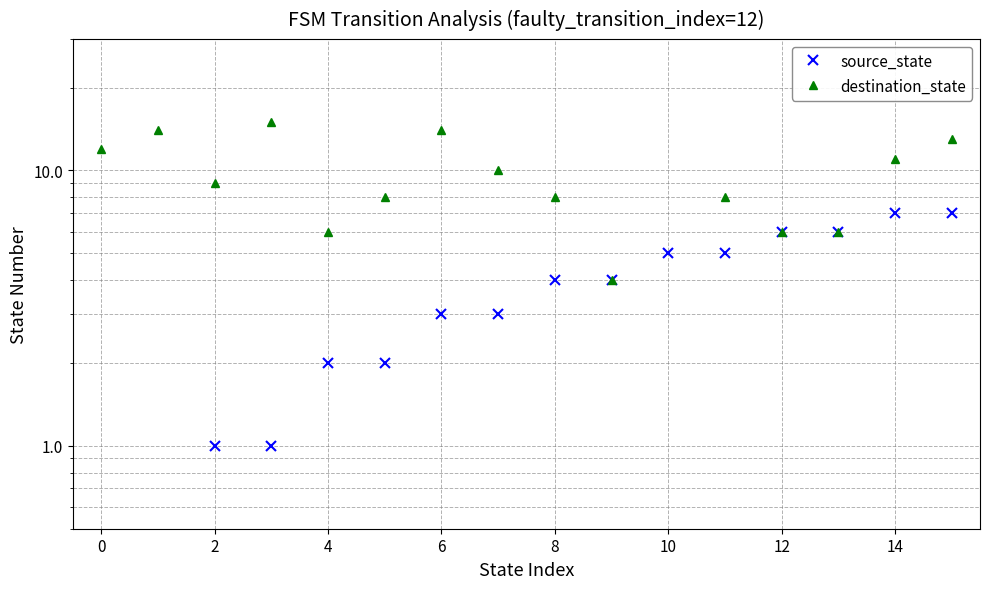

Between 10 and 12, which series saw the biggest shift?

destination_state